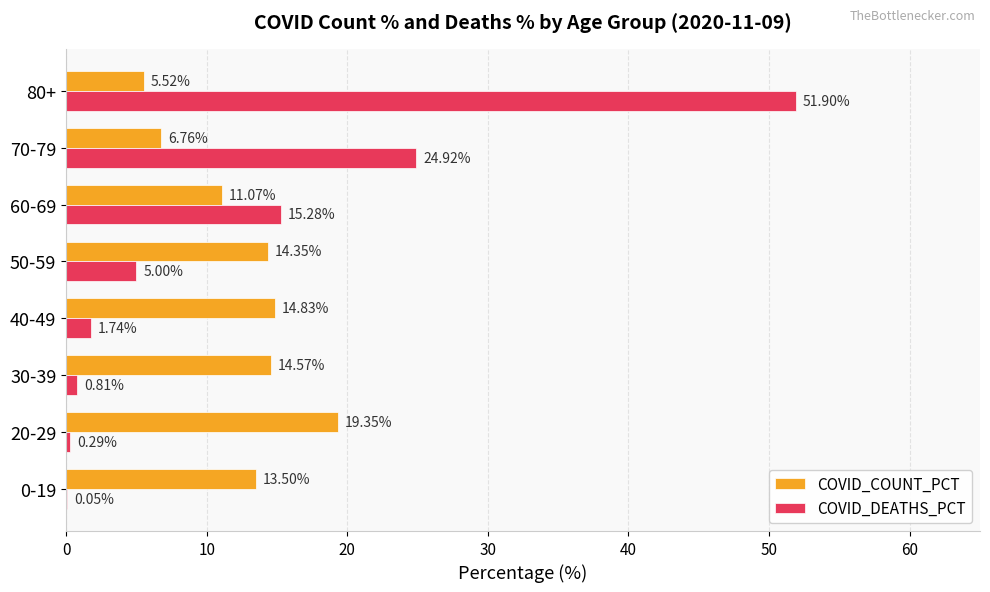

Which series has the largest total across all categories?

COVID_DEATHS_PCT